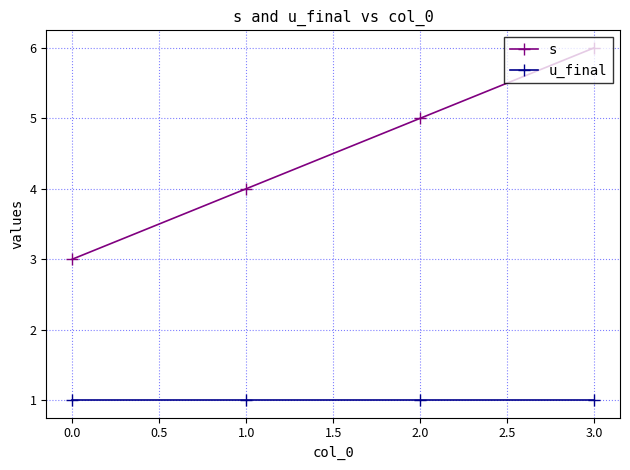

Which series has the widest spread of values?

s